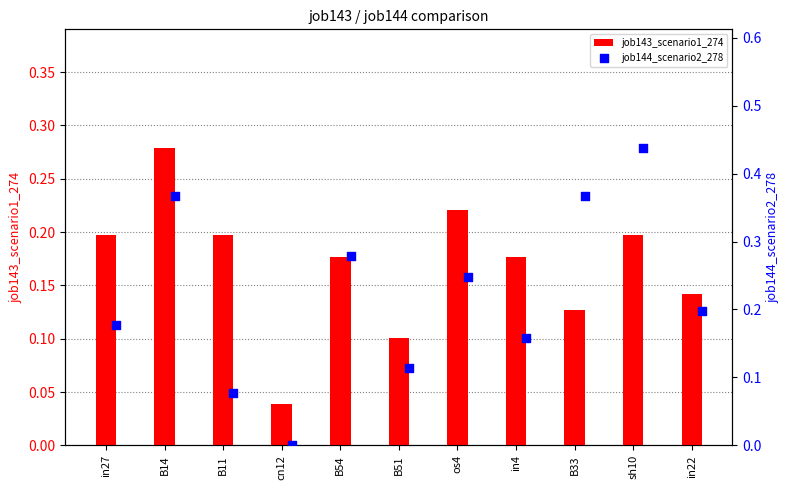

What are all the series names shown in the legend?

job143_scenario1_274, job144_scenario2_278